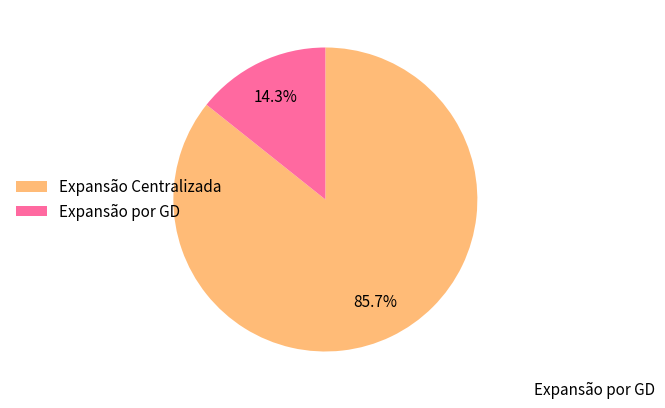

Approximately how many times larger is the value at Expansão Centralizada compared to Expansão por GD?

6.0